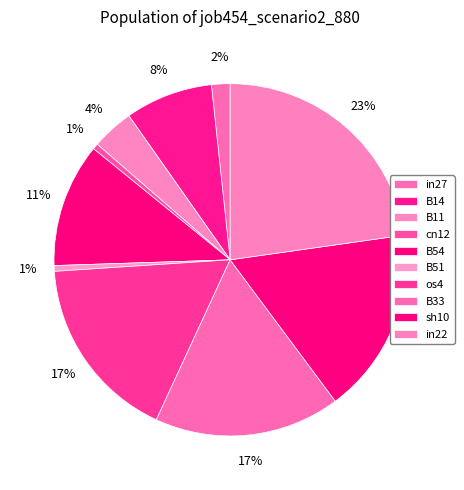

To the nearest percent, what percentage of the pie is cn12?

1%